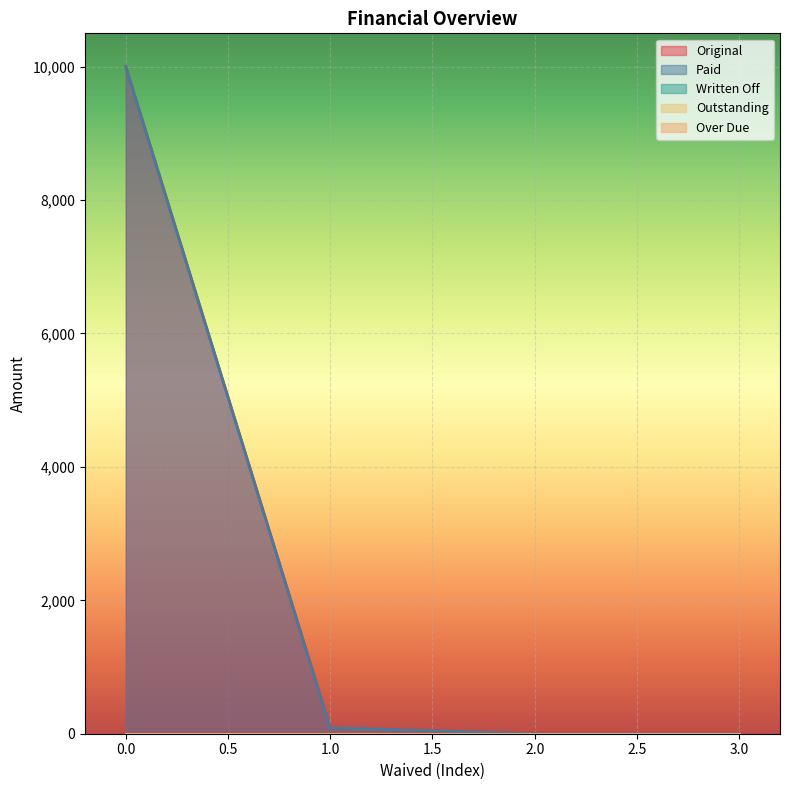

At how many categories does at least one series exceed 1473?

1